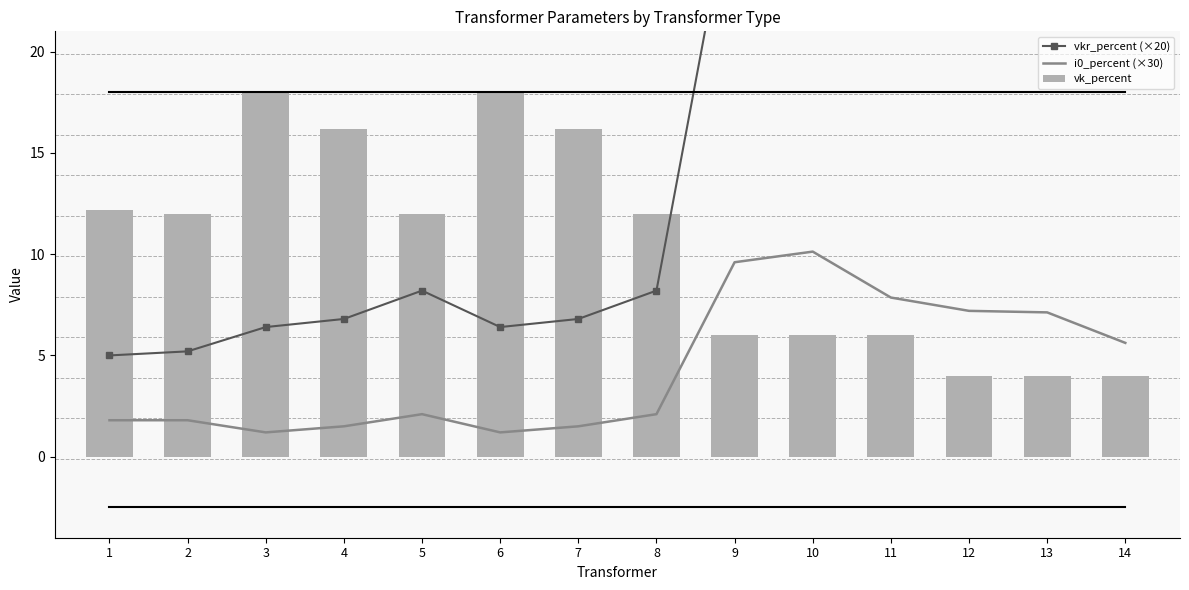

What are all the series names shown in the legend?

vkr_percent (×20), i0_percent (×30), vk_percent